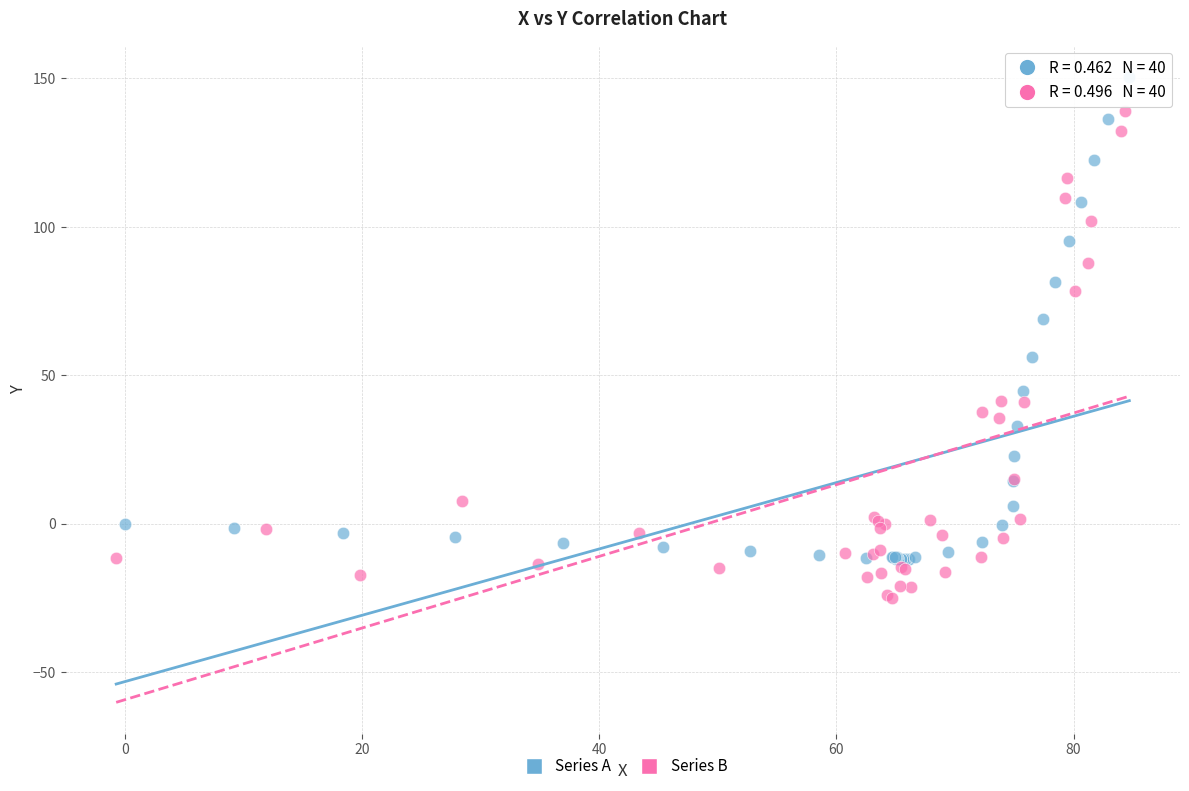

Which series contains the lowest Y value?

Series B